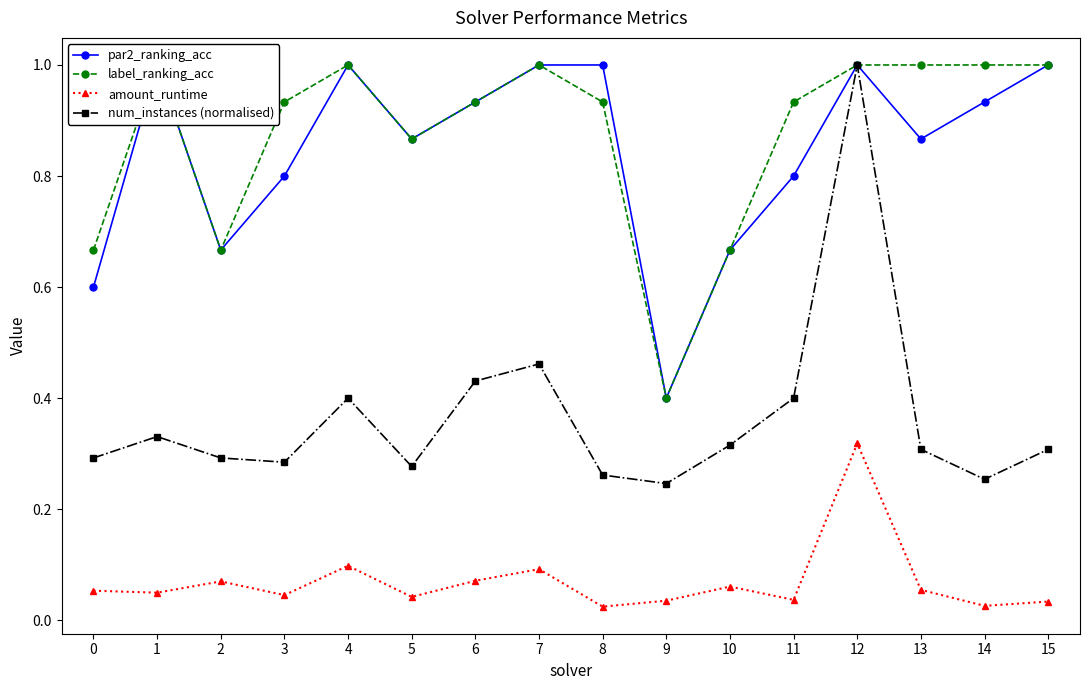

Which has a higher value, 7 or 1?

7